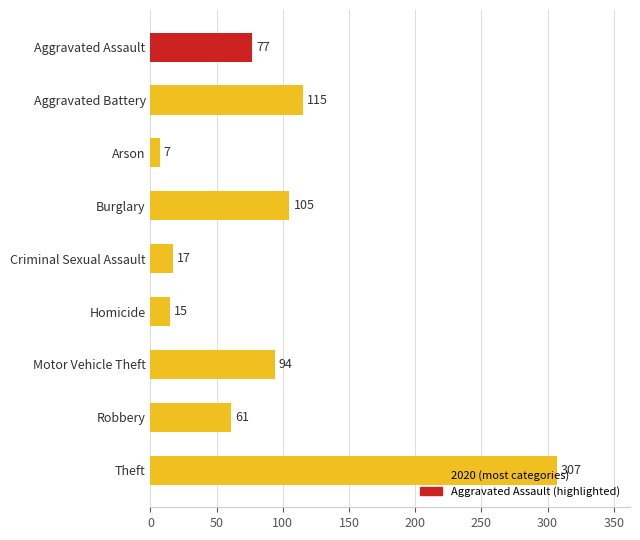

What is the sum of the values at Criminal Sexual Assault and Theft?

324